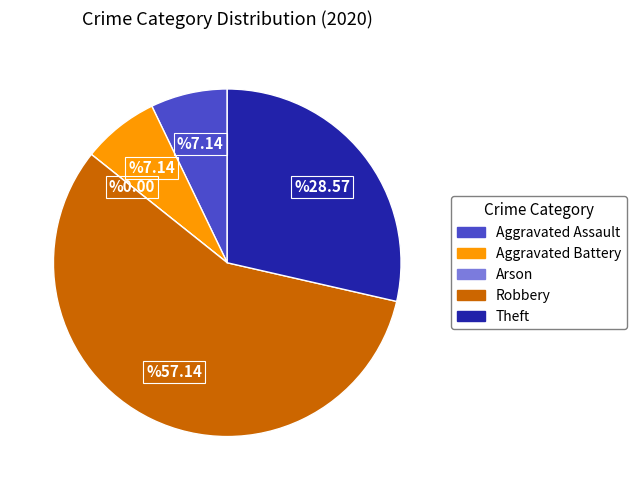

Which category has the biggest portion of the pie?

Robbery